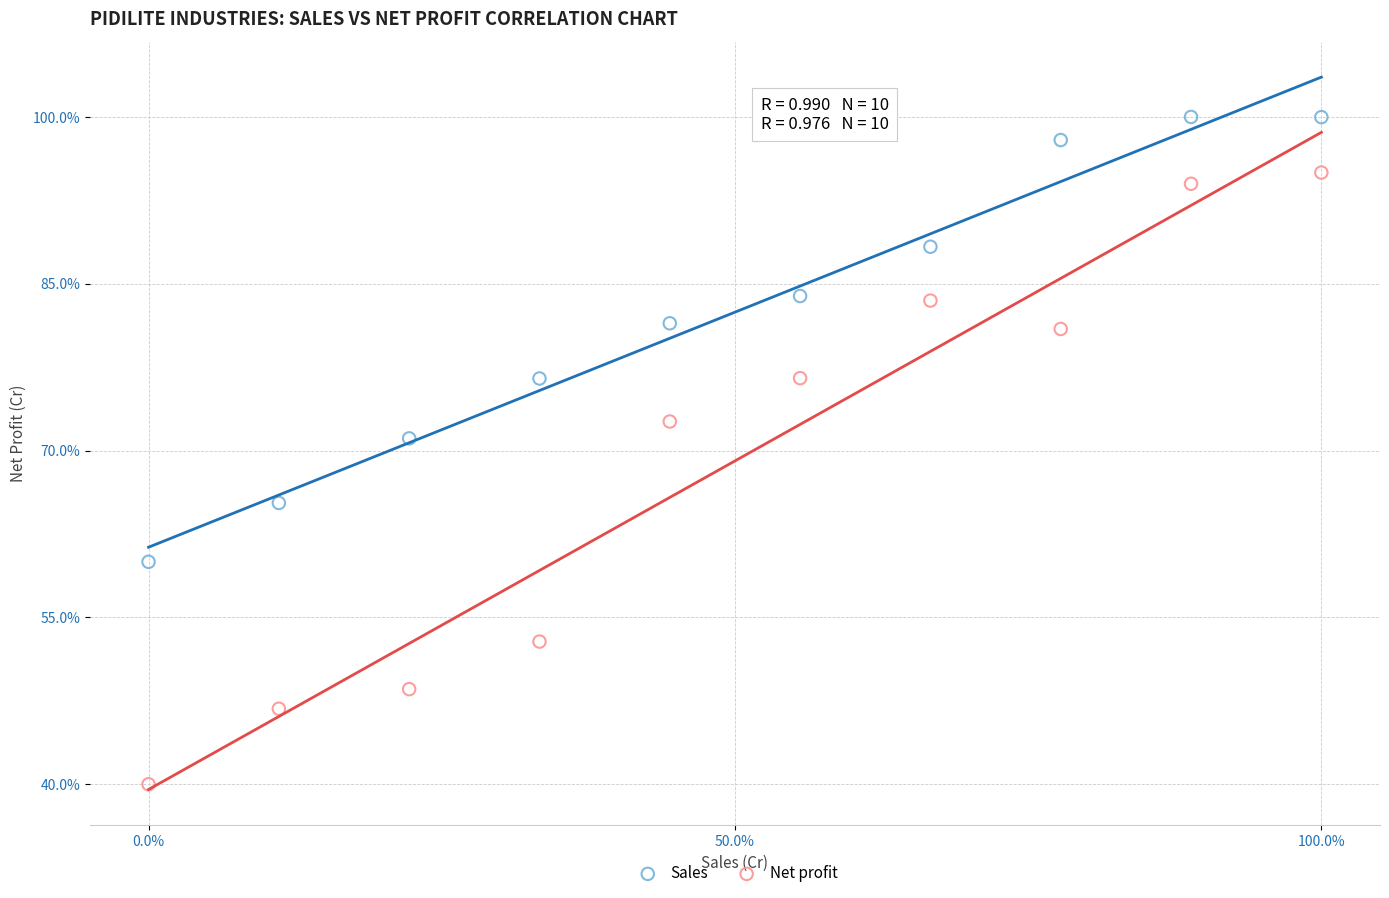

Across all series, what Y value is closest to 70?

71.1